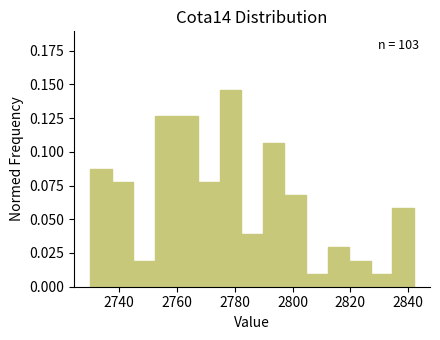

Around what value on the x-axis is the tallest bar? Give the approximate position of its centre, as read against the axis.

2778